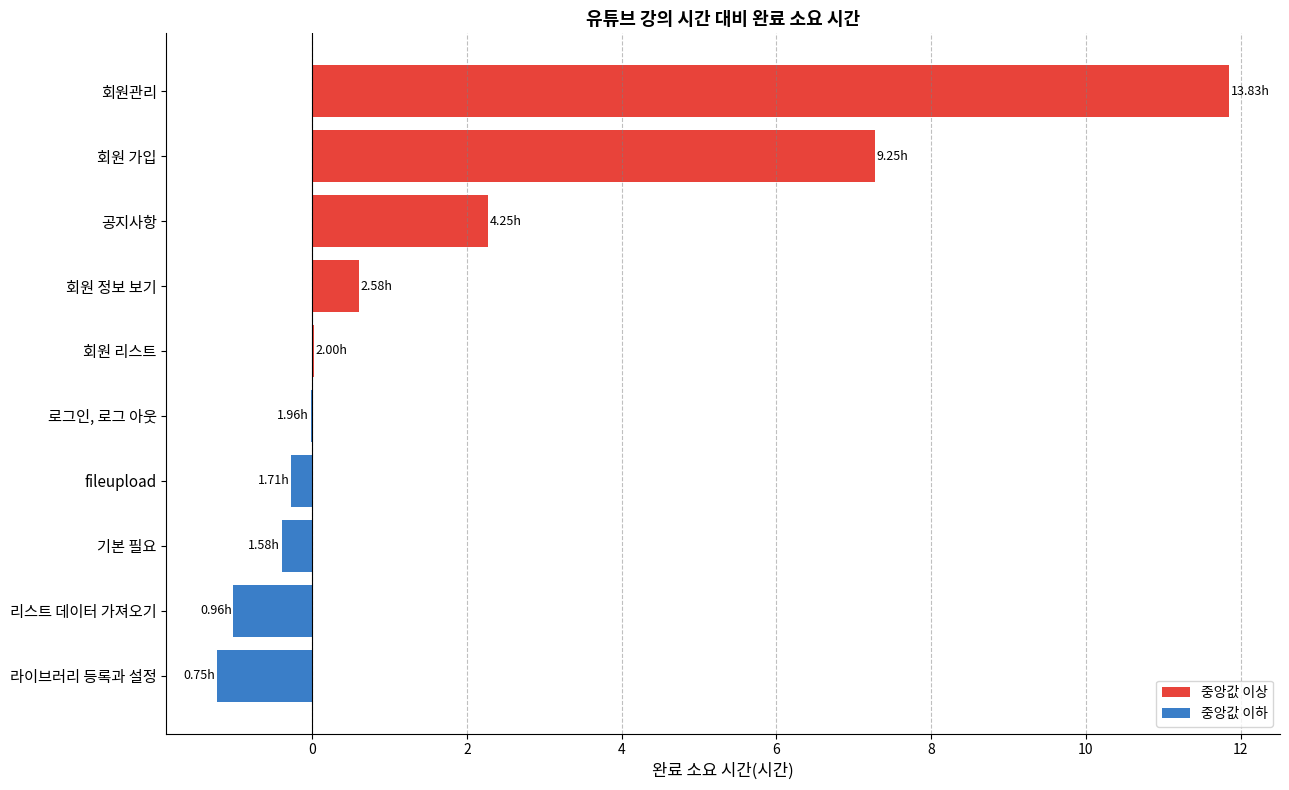

What is the sum of the values at 라이브러리 등록과 설정 and 회원 가입?

6.0